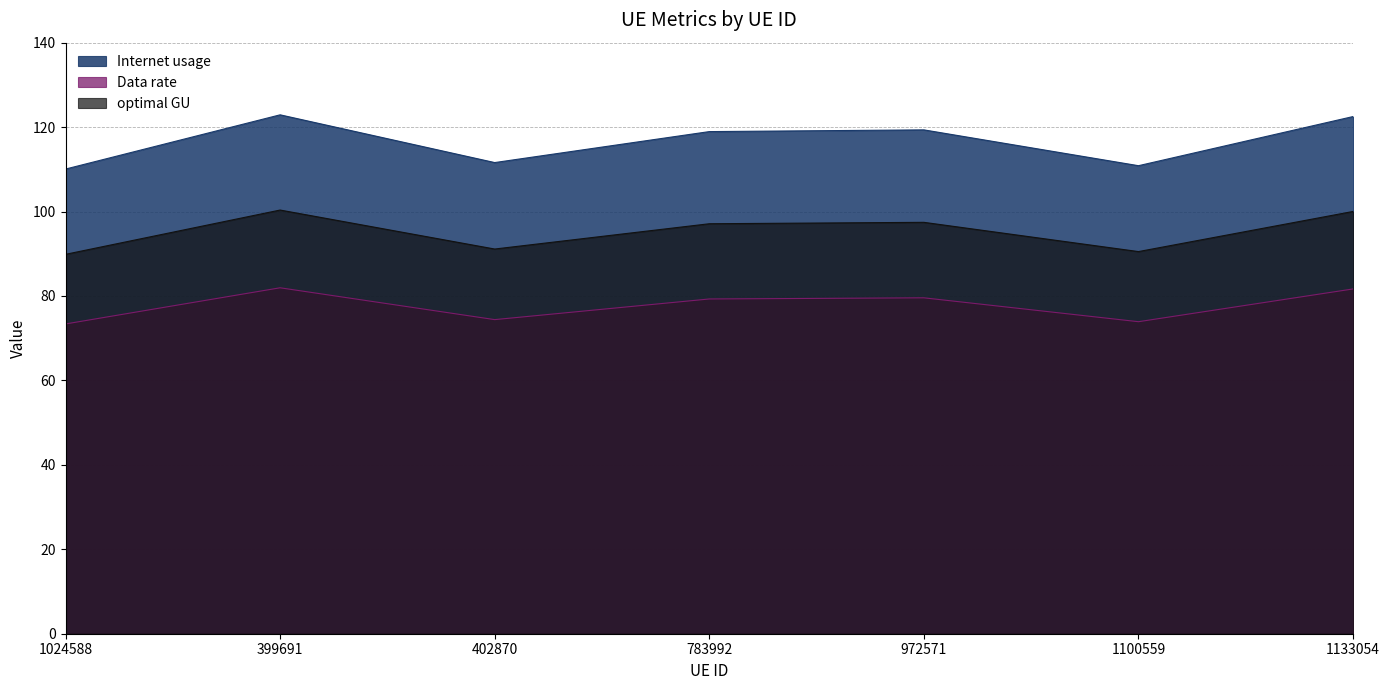

How many lines are shown in the chart?

3